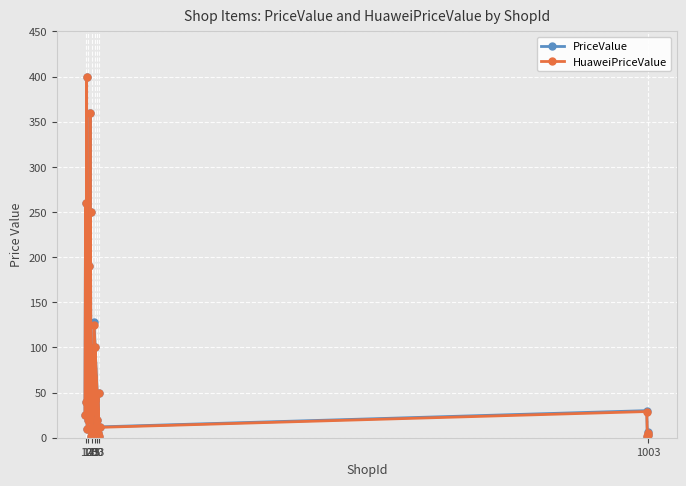

What is the maximum value for PriceValue?

400.0